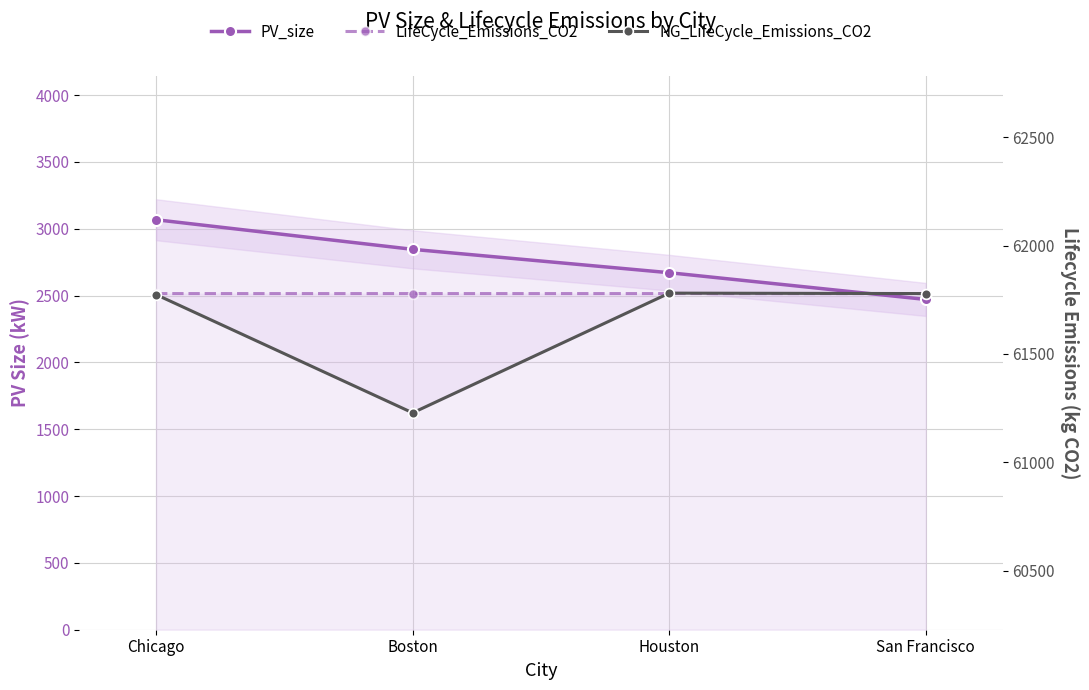

True or false: NG_LifeCycle_Emissions_CO2 and PV_size intersect in this chart.

False